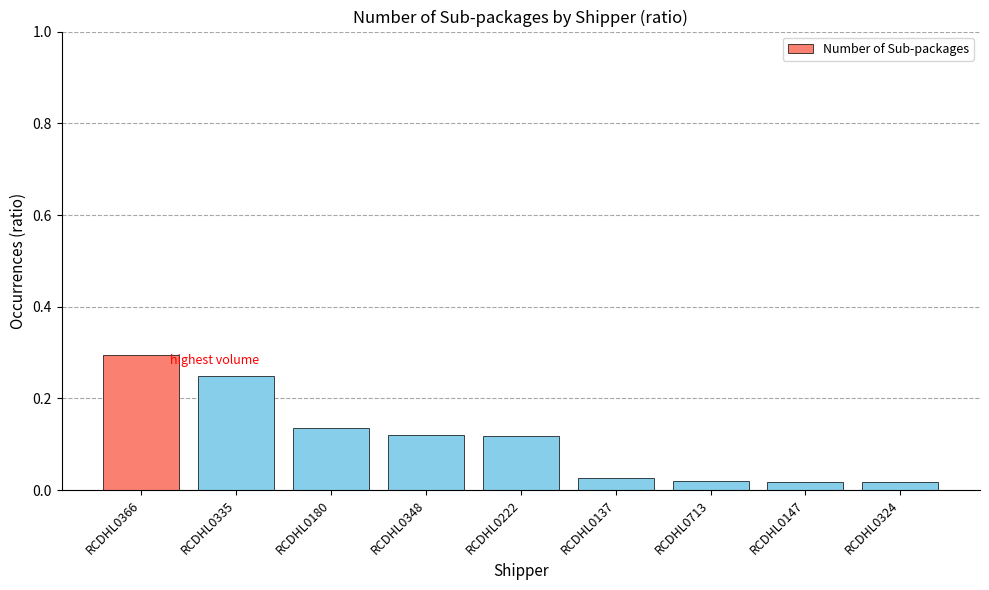

At which category does the chart reach its peak across all series?

RCDHL0366